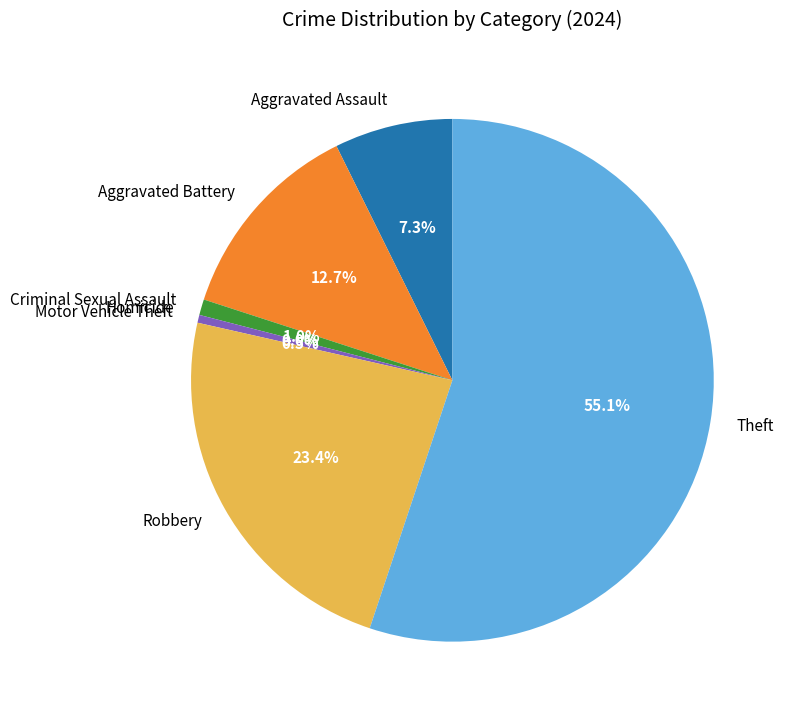

How much of the chart is everything except Aggravated Battery?

87.3%